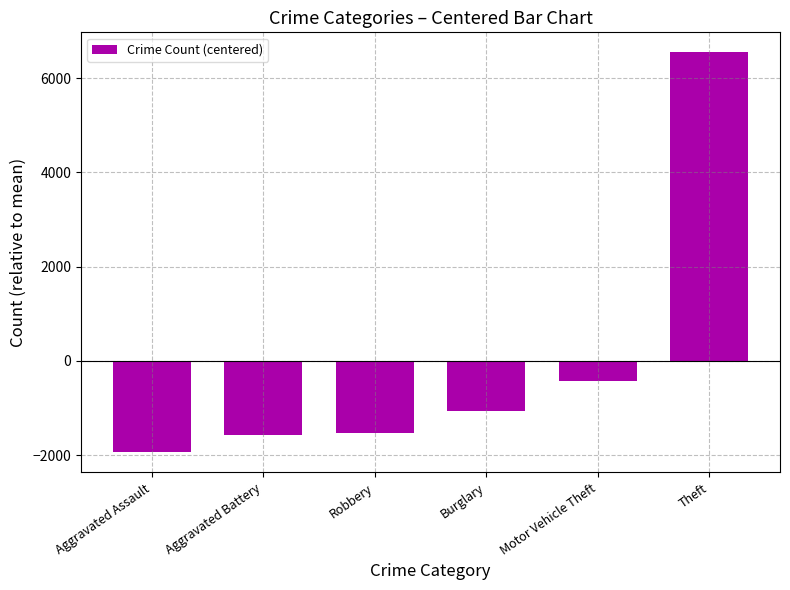

What is the smallest value displayed?

-1941.7